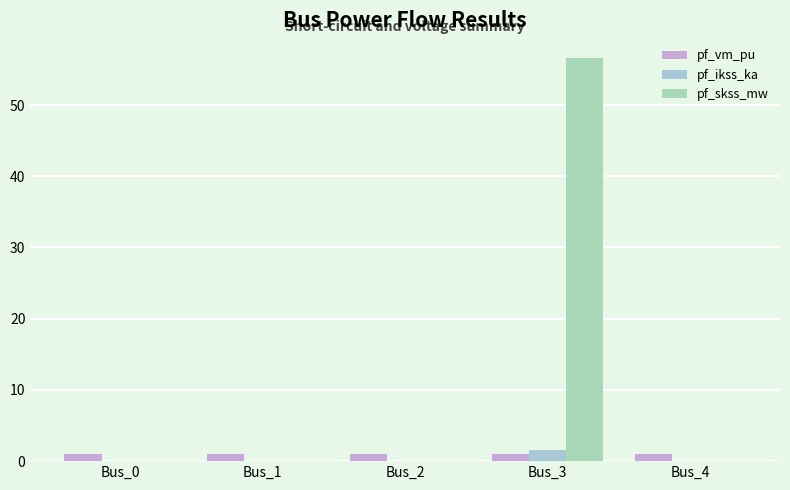

What is the difference between the maximum and minimum values in the pf_skss_mw series?

56.6